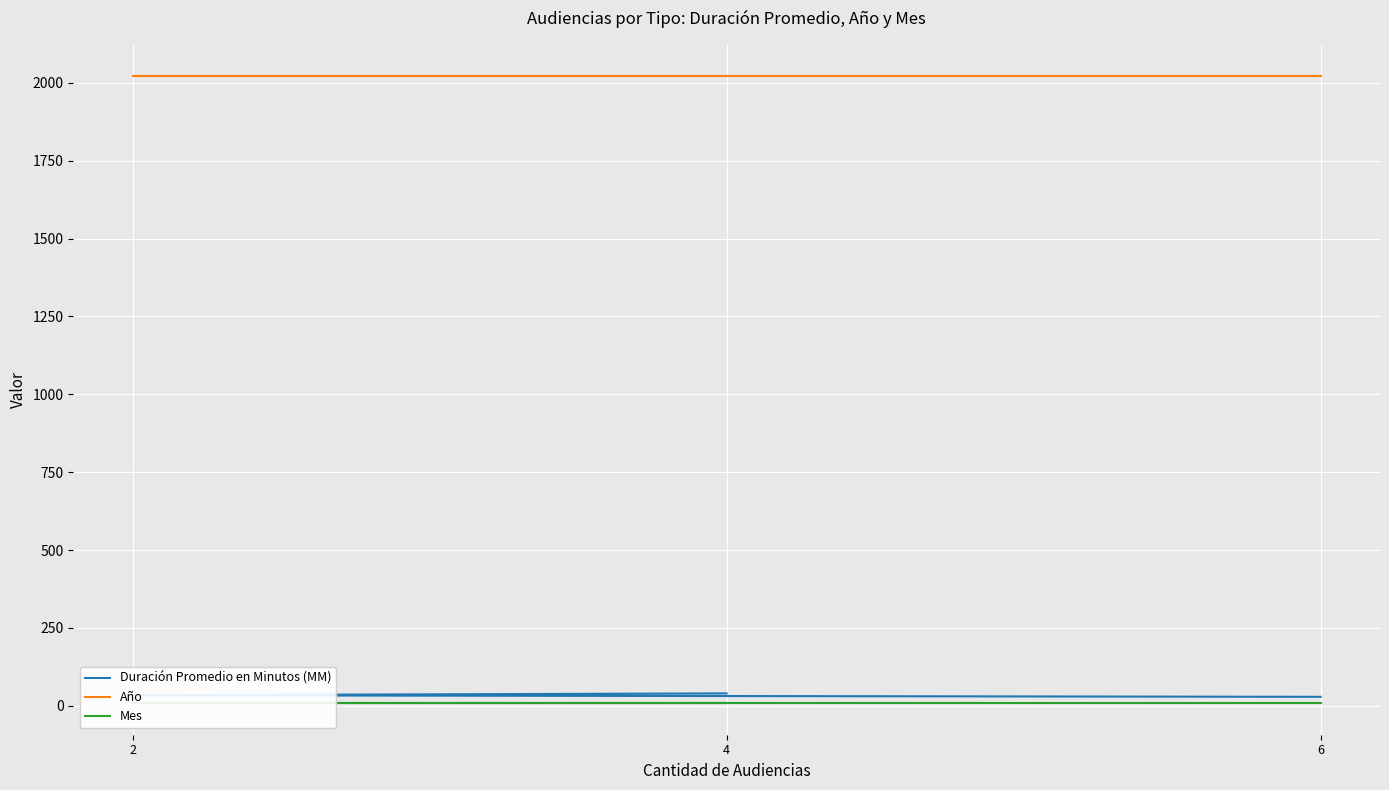

Rank the series by their maximum value, from highest to lowest.

Año, Duración Promedio en Minutos (MM), Mes